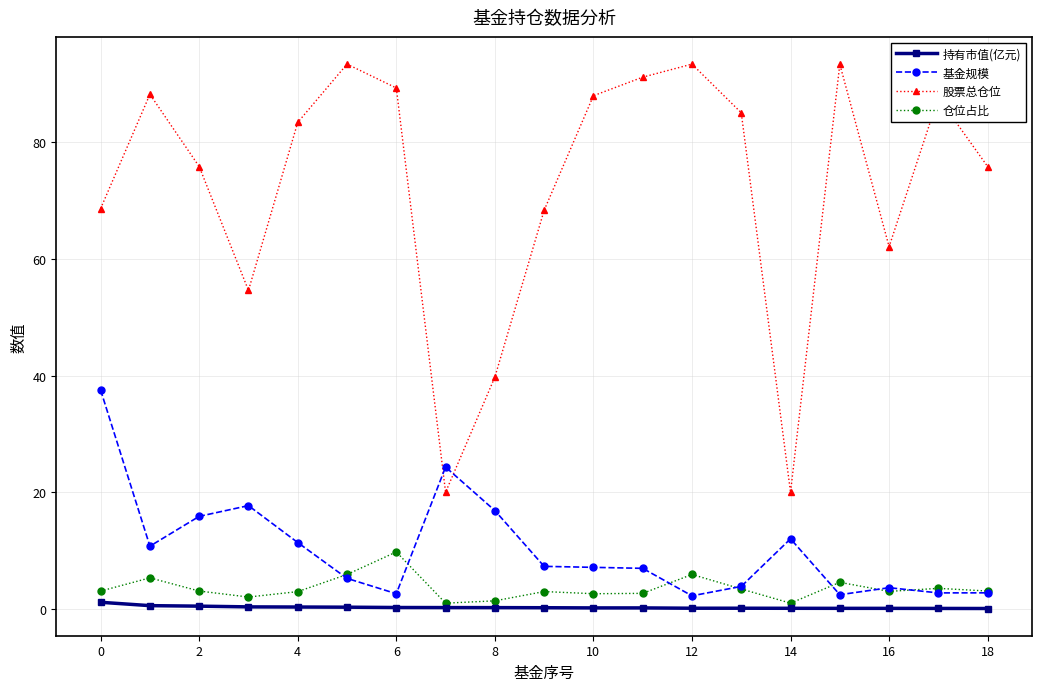

Which series has the widest spread of values?

股票总仓位